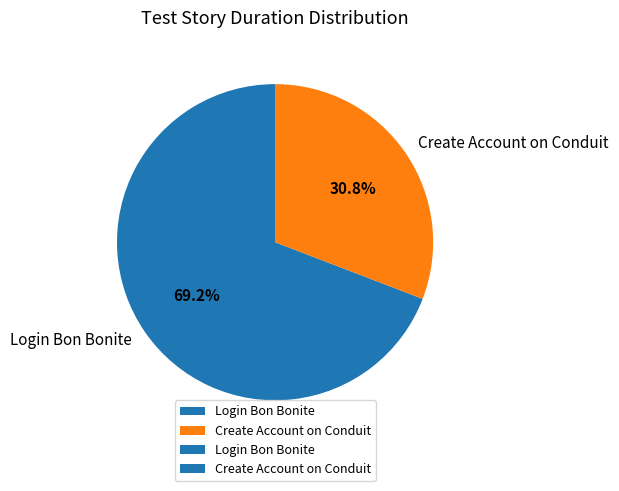

How many slices are in this pie chart?

2